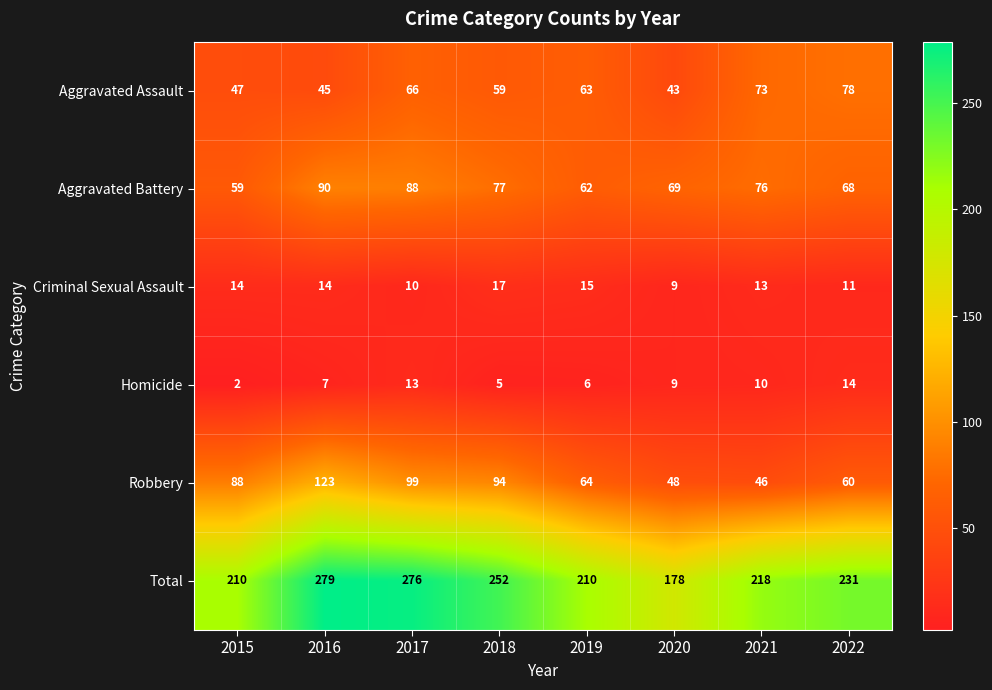

The value of Aggravated Battery at 2018 is 114. True or false?

False